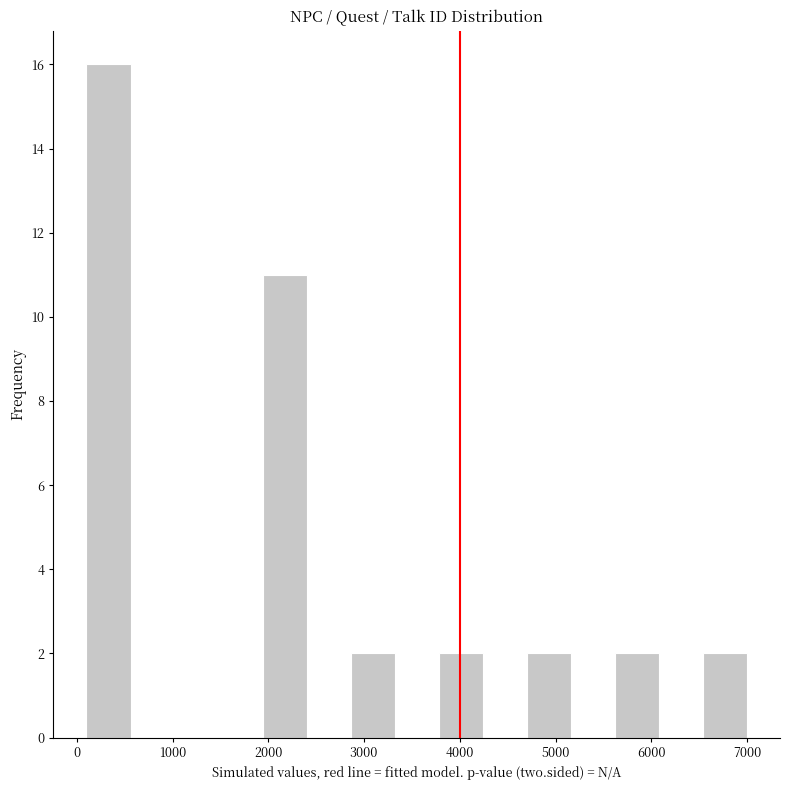

What is the height of the bar covering 4700 to 5200 on the x-axis? Neither the bar edges nor the heights are printed on the chart, so give them approximately, as read against the axes.

2